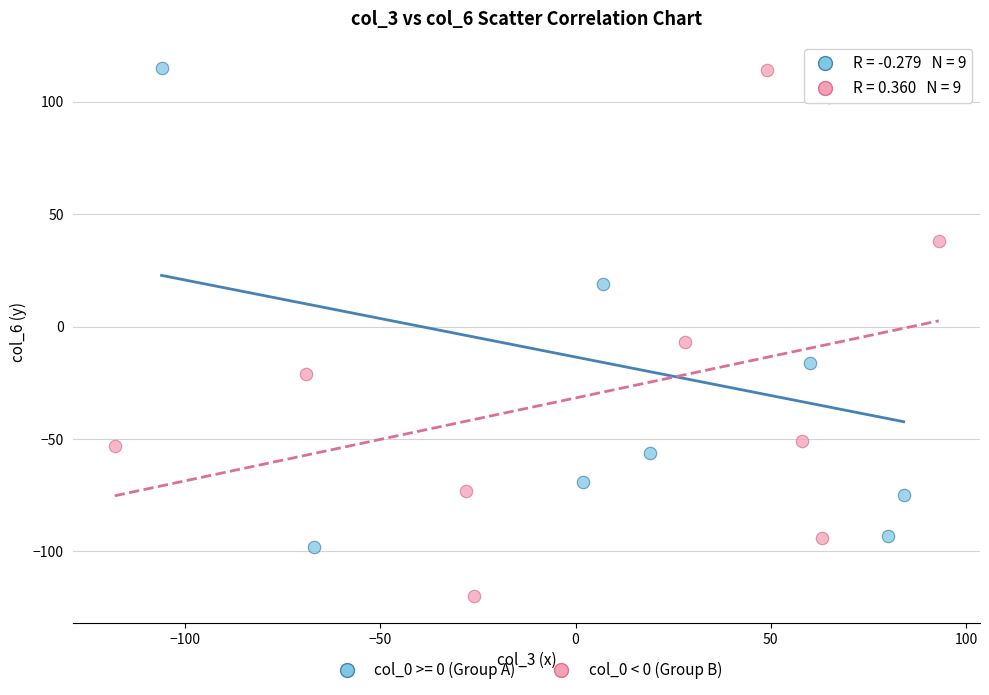

Which series has the widest spread of Y values?

col_0 < 0 (Group B)